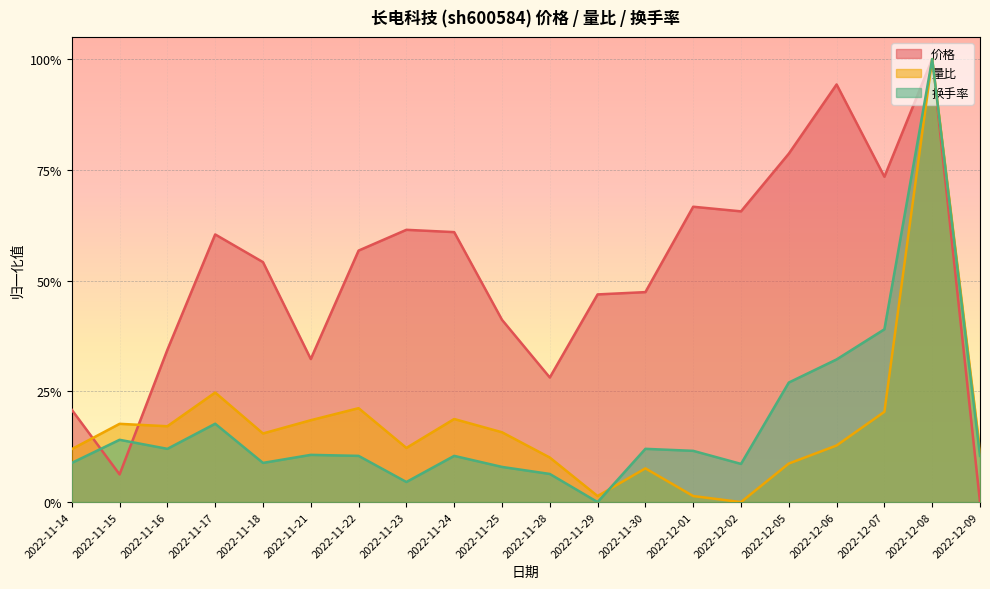

Is the value of 换手率 at 2022-12-01 greater than the value of 量比 at 2022-11-17?

No